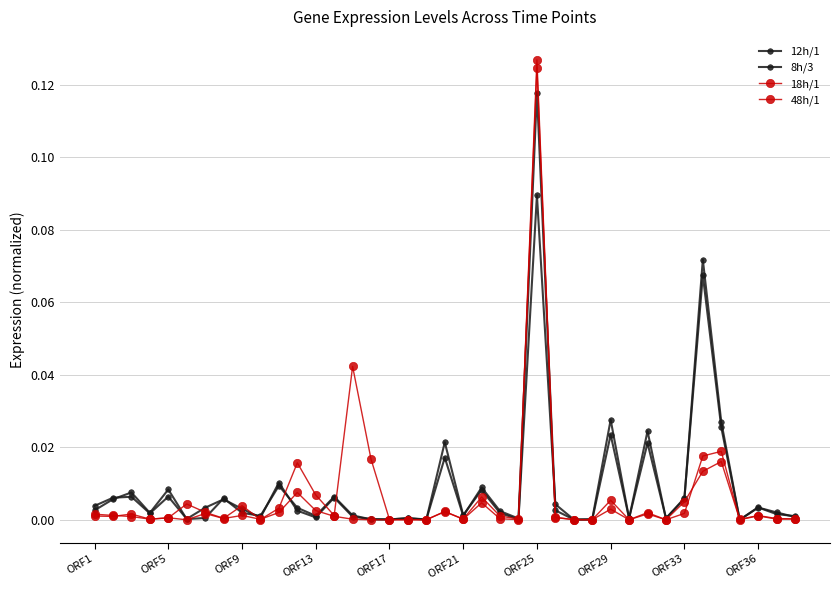

Count the number of data series in this chart.

4